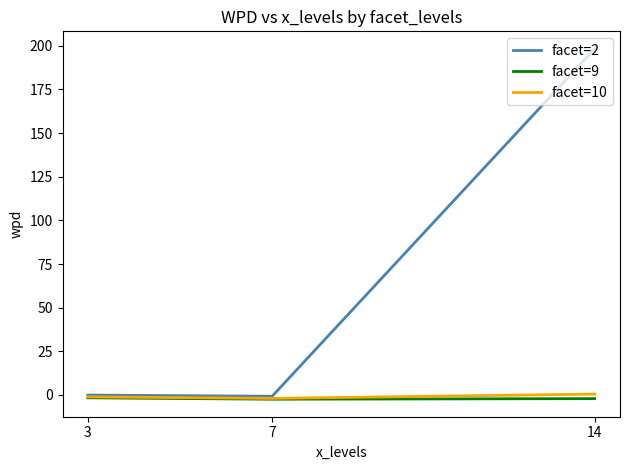

What is the difference between the facet=9 values at 7 and 14?

0.3